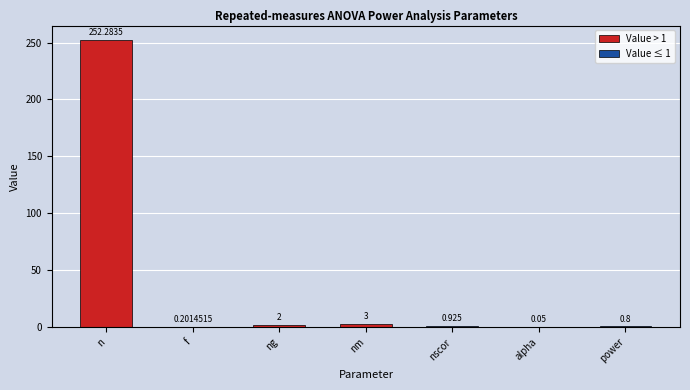

What is the difference between the highest and lowest values at f?

0.2